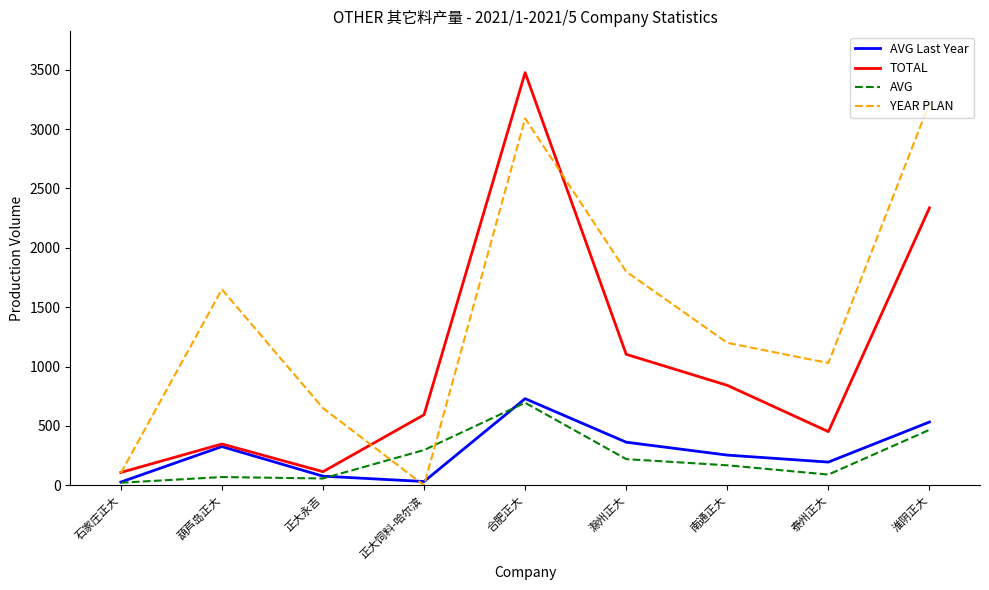

What position from the right is 南通正大?

3